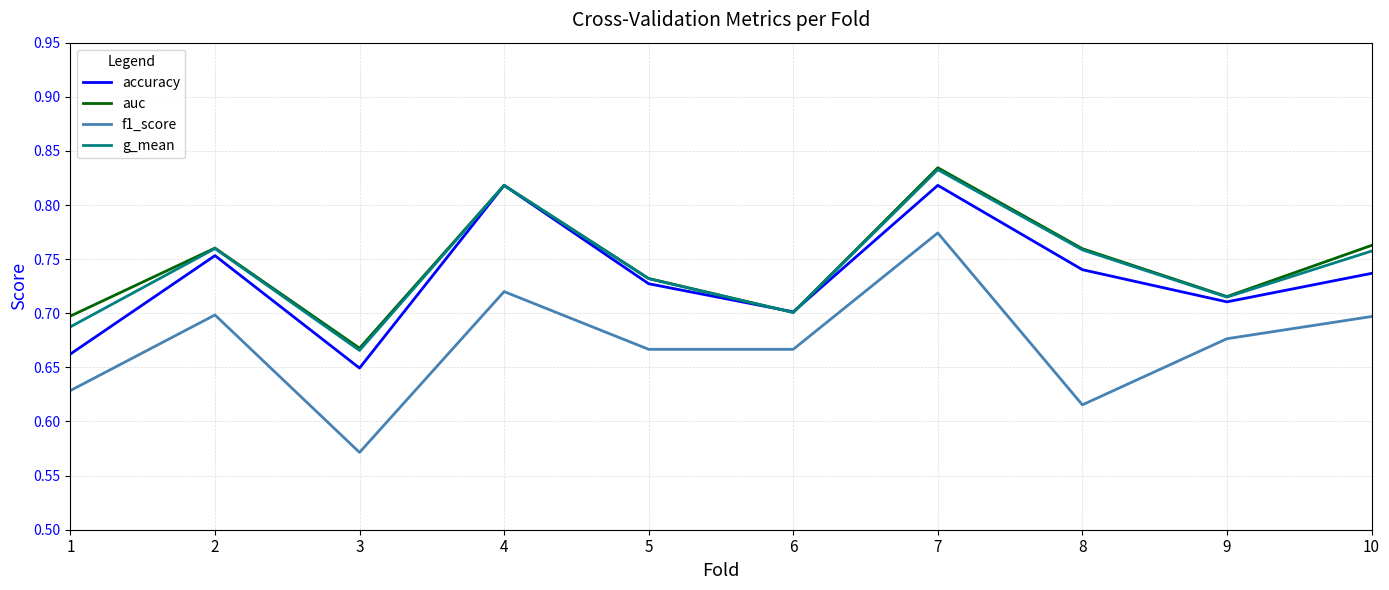

True or false: f1_score and auc cross at least once.

False